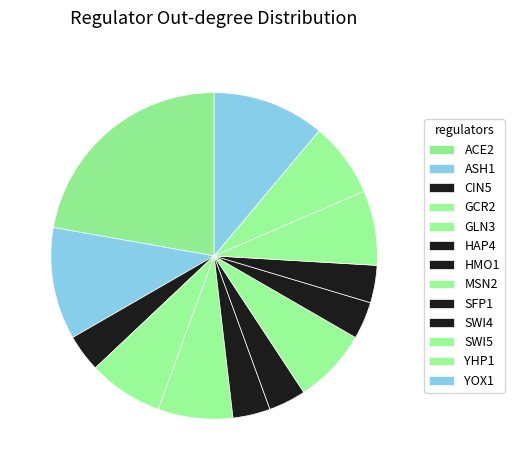

How many segments does this pie chart have?

13